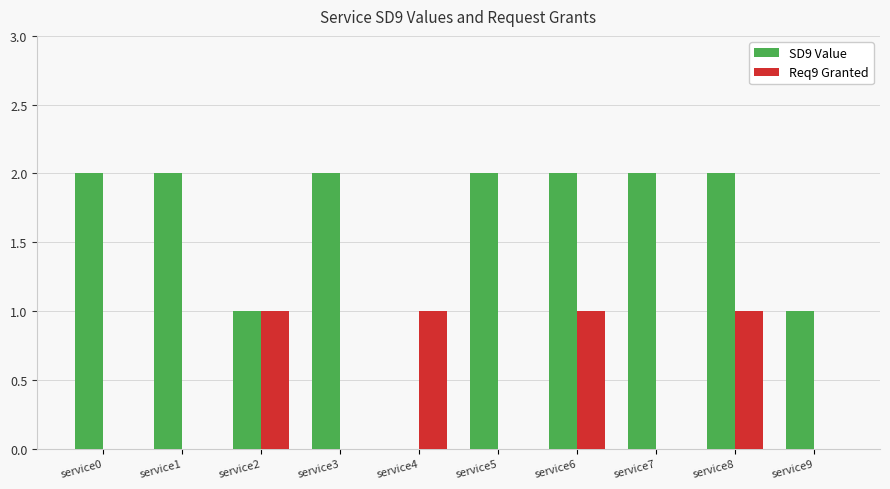

Between service0 and service8, which series saw the biggest shift?

Req9 Granted